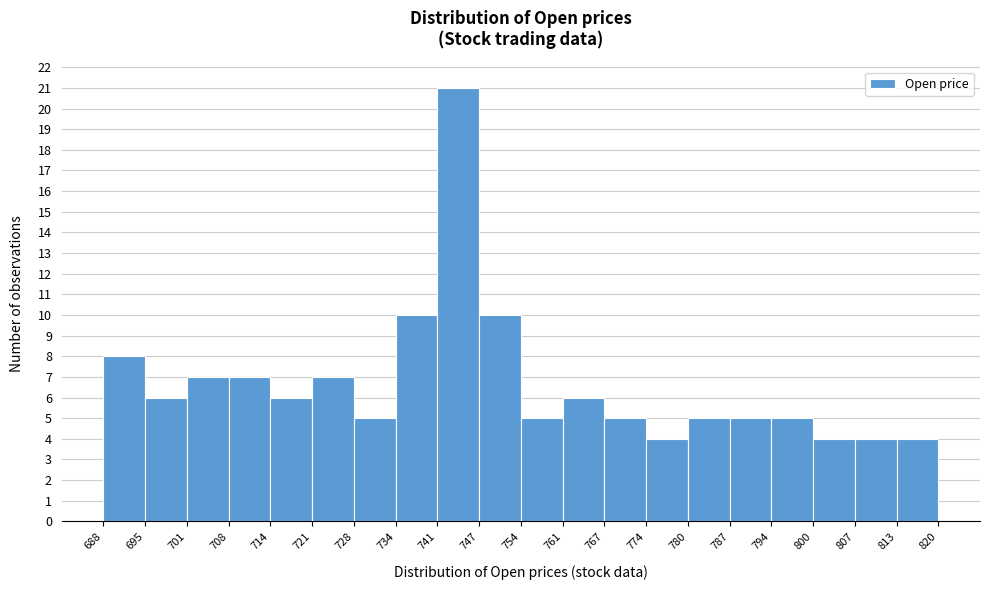

Reading left to right, list every bar in this chart as the range it spans on the x-axis followed by its height. The values are not printed on the chart, so give them approximately, as read against the axis.

688 to 695: 8
695 to 701: 6
701 to 708: 7
708 to 714: 7
714 to 721: 6
721 to 728: 7
728 to 734: 5
734 to 741: 10
741 to 747: 21
747 to 754: 10
754 to 761: 5
761 to 767: 6
767 to 774: 5
774 to 780: 4
780 to 787: 5
787 to 794: 5
794 to 800: 5
800 to 807: 4
807 to 813: 4
813 to 820: 4